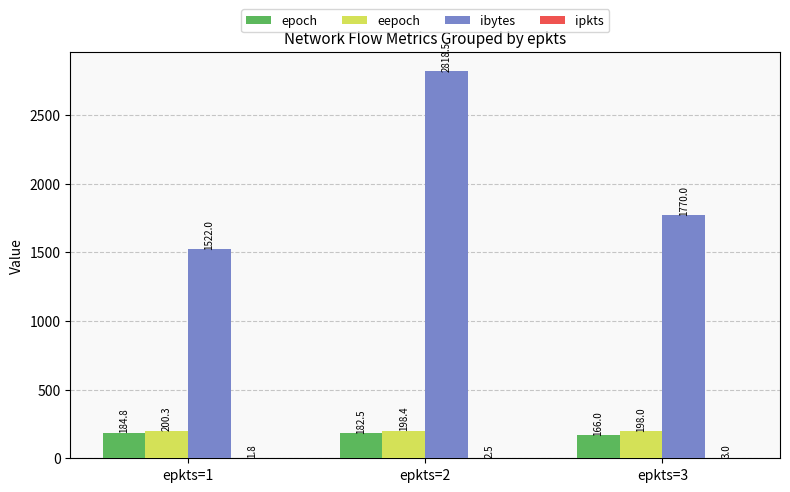

The epoch series shows 59.8 at epkts=1. True or false?

False